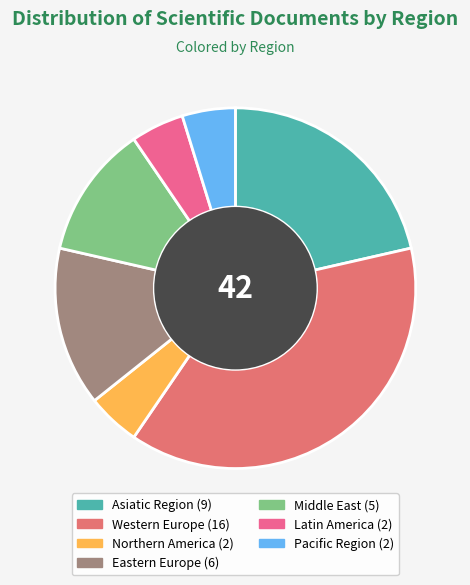

What is the change in value from Eastern Europe to Middle East?

-1